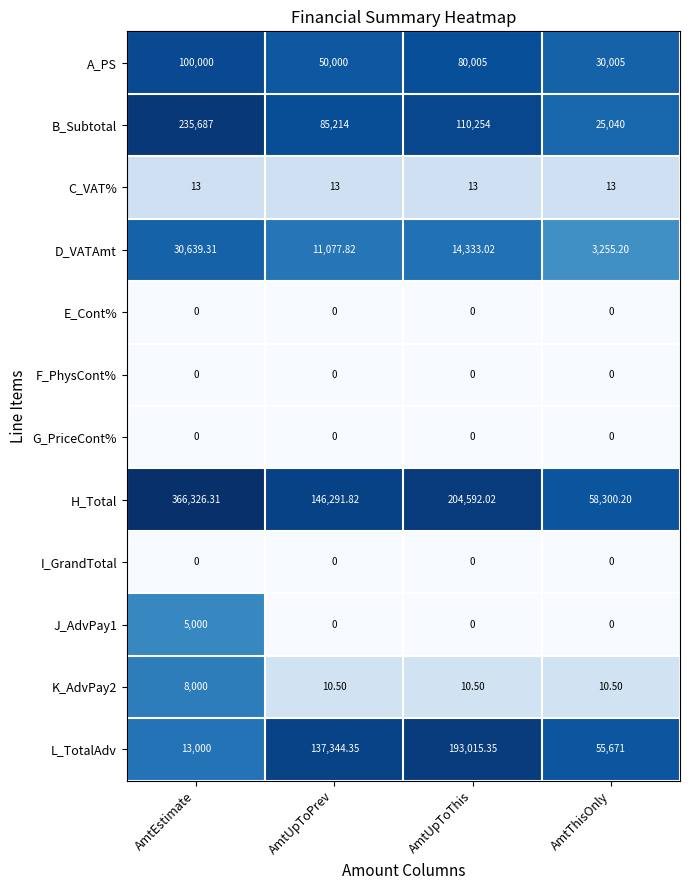

Is the value of B_Subtotal at AmtEstimate greater than the value of C_VAT% at AmtThisOnly?

Yes